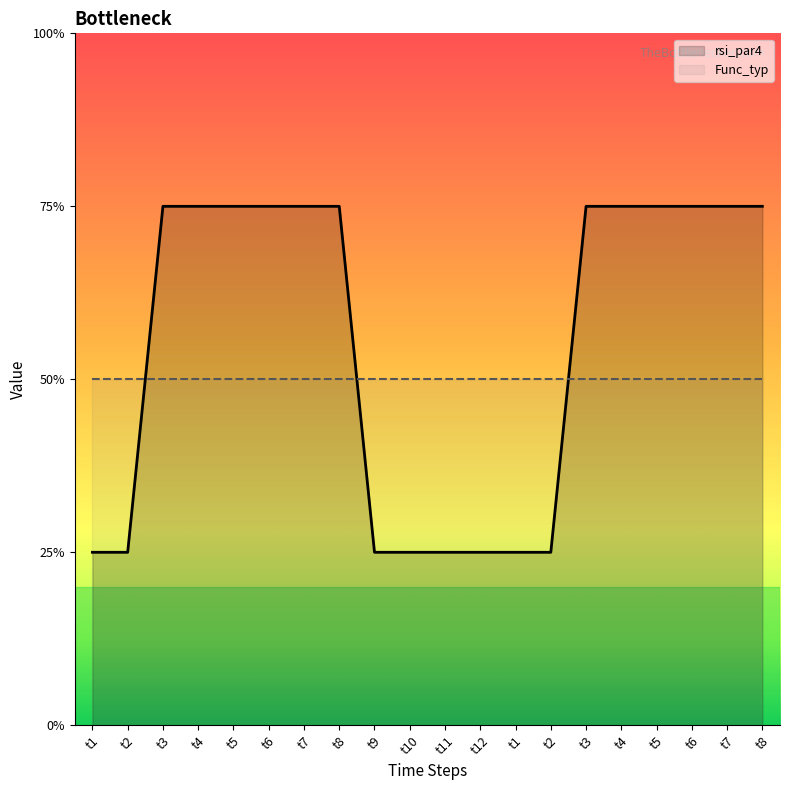

Which has a higher value, t3 or t4?

t3